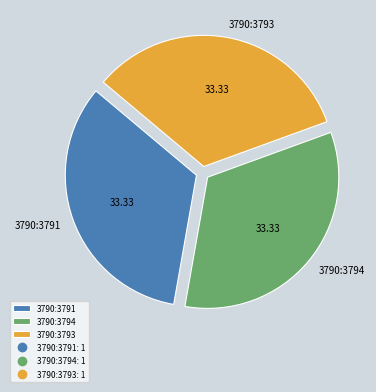

Is there a majority slice in this chart?

No